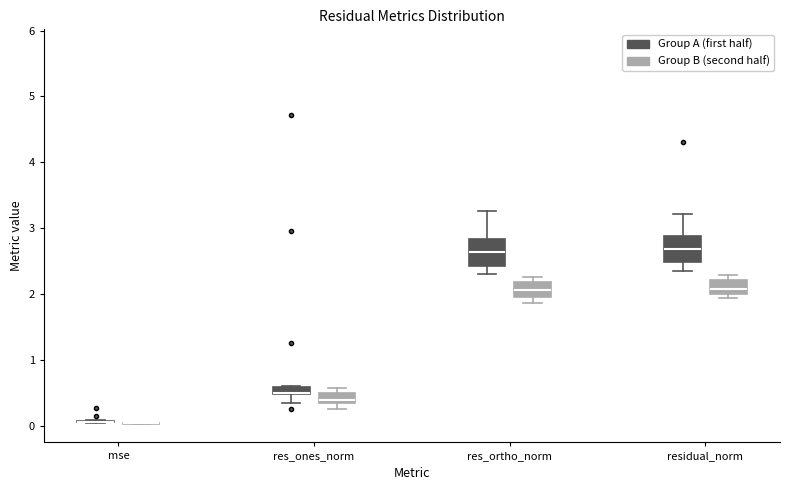

Where does the median line of the box for res_ortho_norm (Group B (second half)) sit on the y-axis? The values are not printed on the chart, so give them approximately, as read against the axis.

2.1